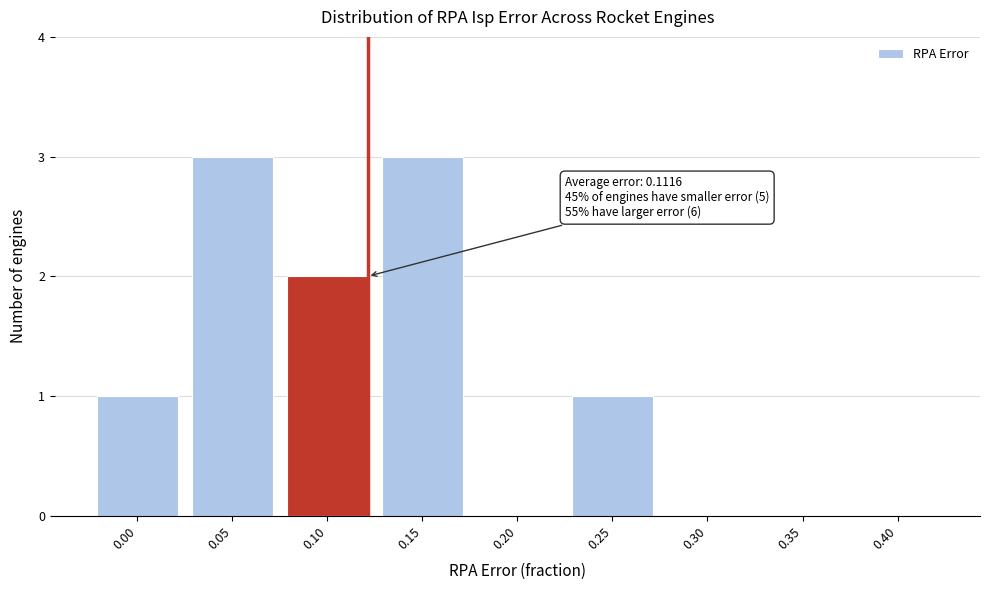

Reading left to right, what are all the values shown in this chart?

0.00=1	0.05=3	0.10=2	0.15=3	0.20=0	0.25=1	0.30=0	0.35=0	0.40=0